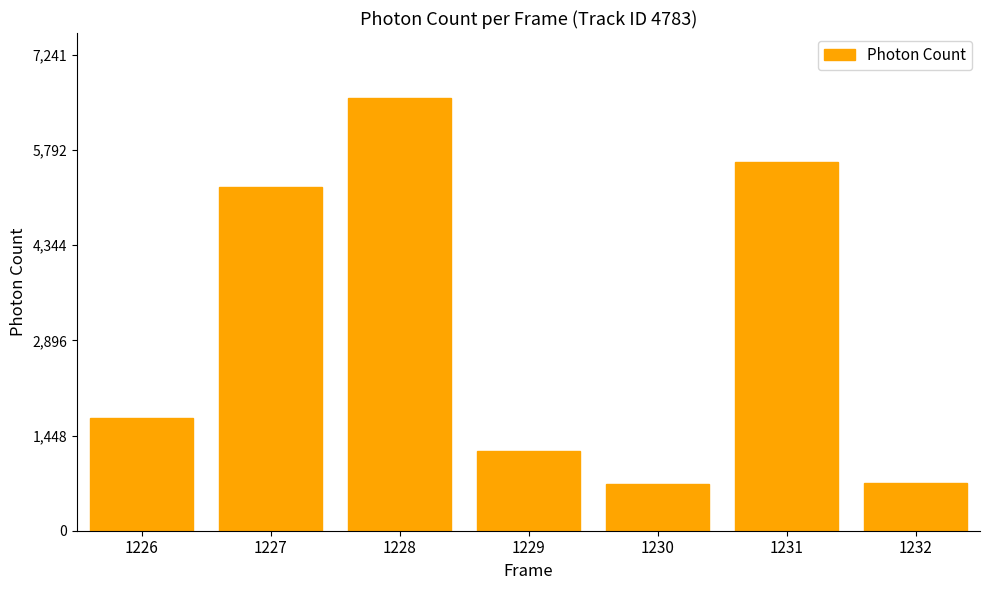

What is the value of the 5th bar from the left?

707.1